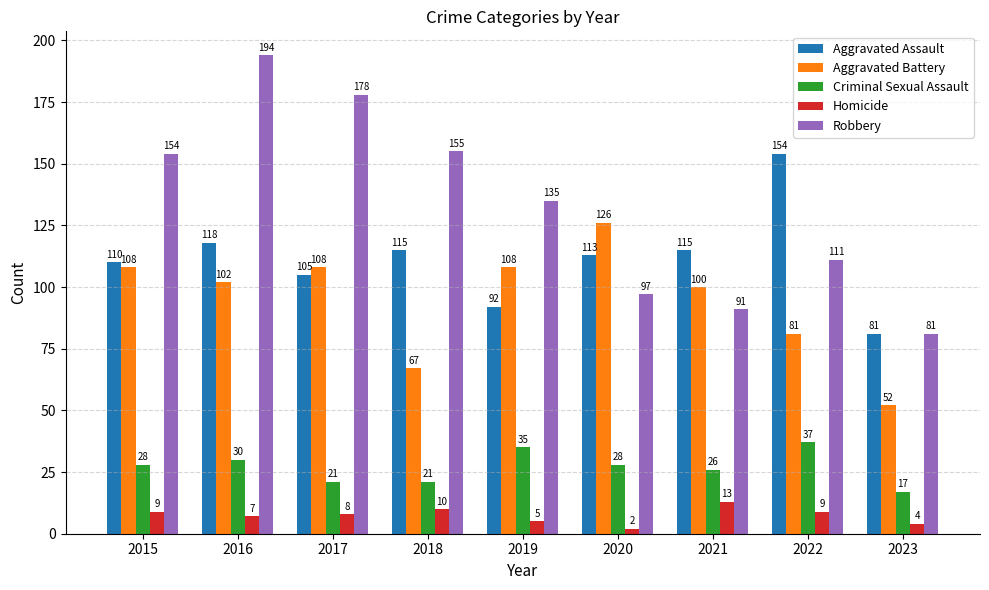

What is the sum of the Aggravated Assault values at 2022 and 2019?

246